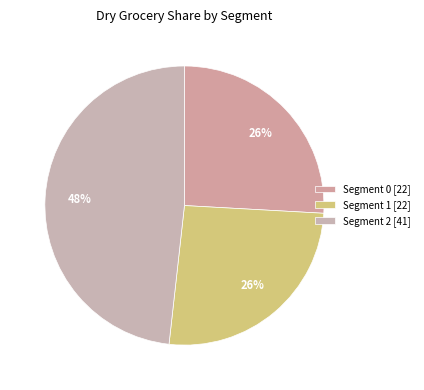

Which category has the smallest portion of the pie?

Segment 1